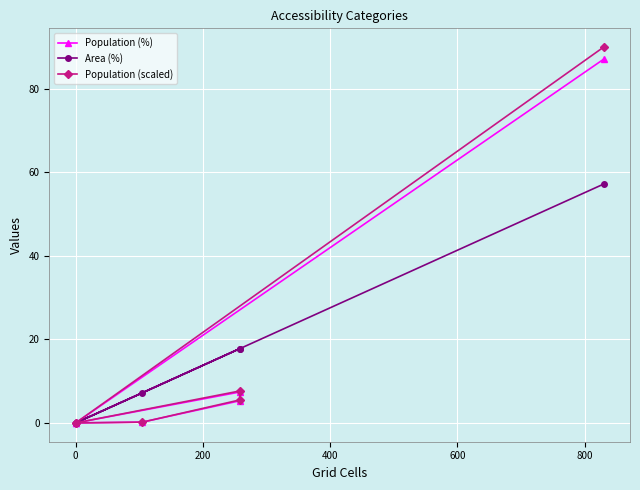

True or false: Population (%) and Area (%) intersect in this chart.

False